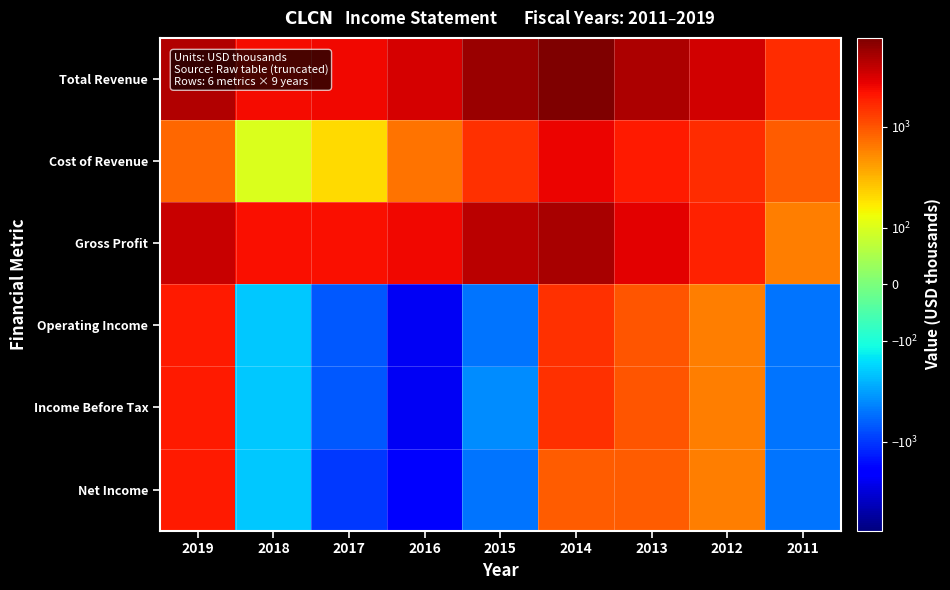

What is the spread (max minus min) of values at 2019?

3700